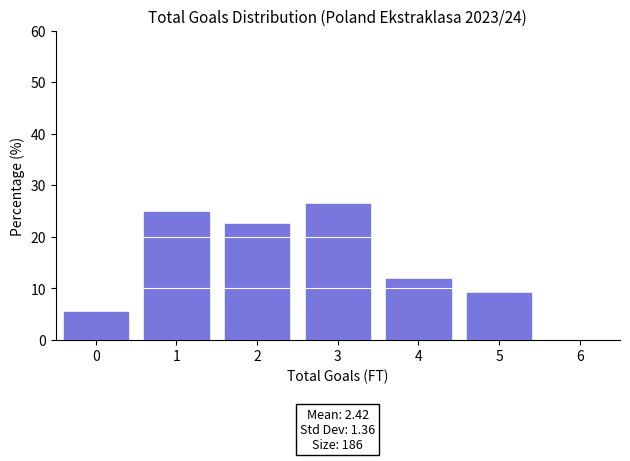

Reading left to right, extract all data points from this chart.

0=5.4	1=24.7	2=22.6	3=26.3	4=11.8	5=9.1